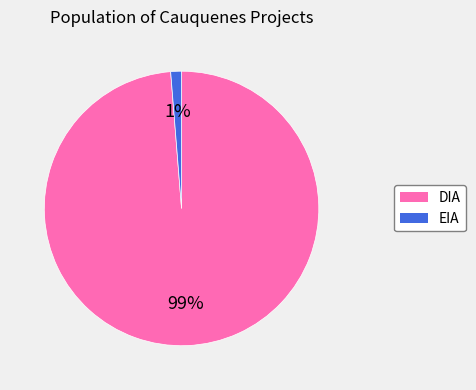

To the nearest percent, what percentage of the pie is EIA?

1%